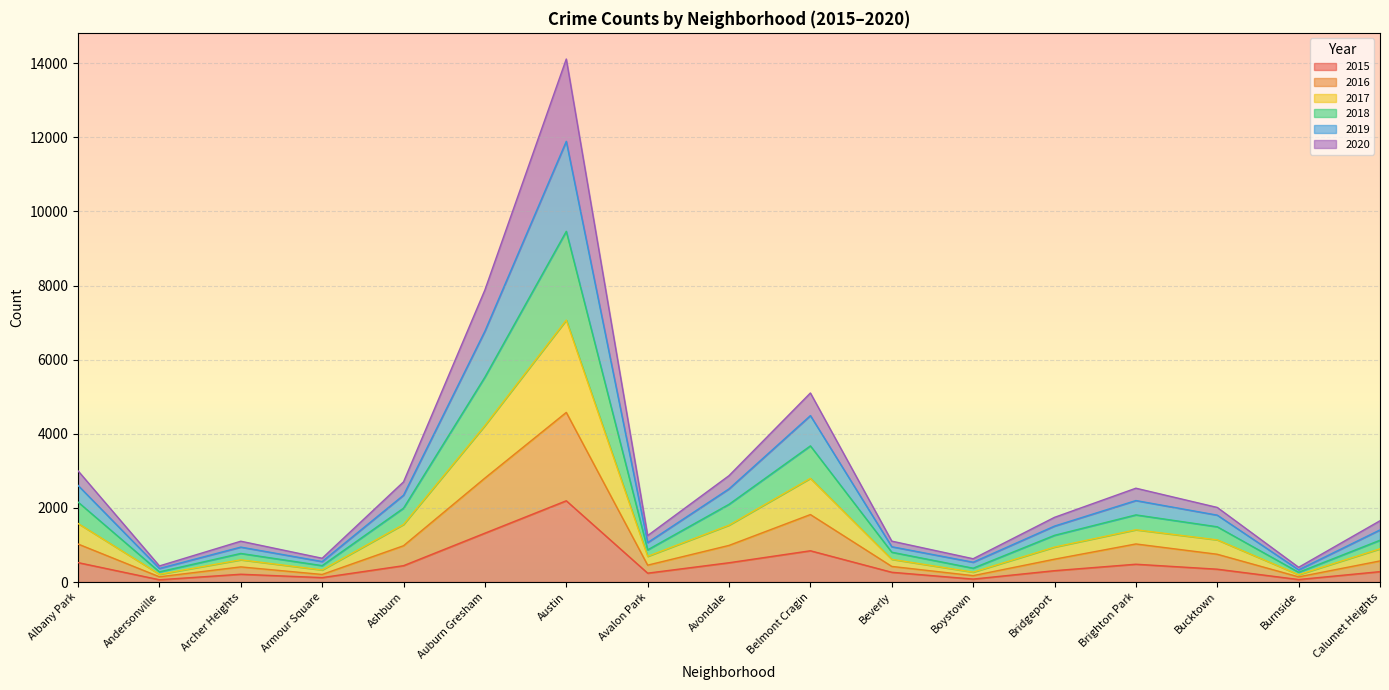

How many data points in 2015 are above 307?

8